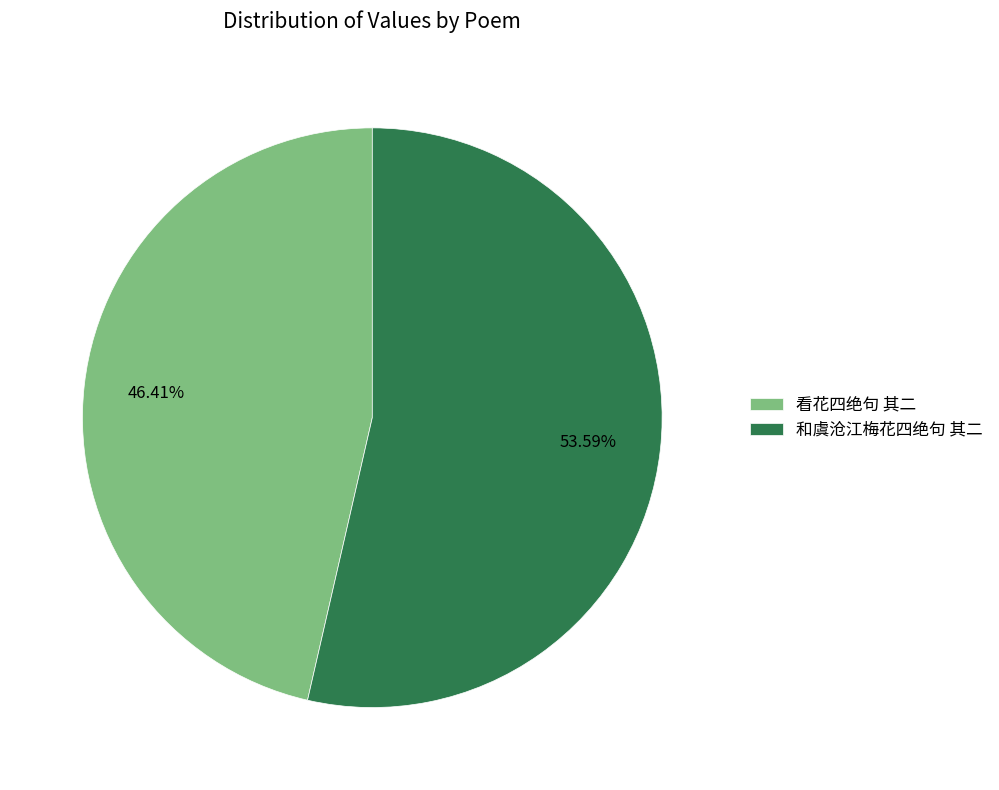

True or false: 和虞沧江梅花四绝句 其二 accounts for 60% of the total.

False